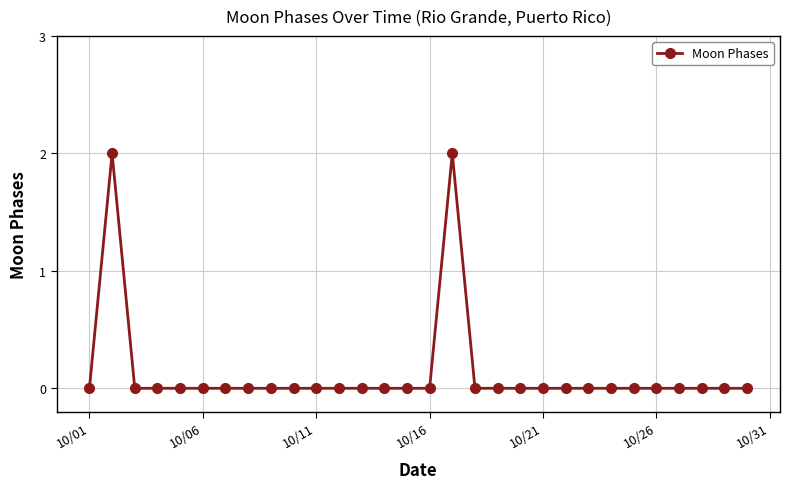

Reading left to right, what are all the values shown in this chart?

0	2	0	0	0	0	0	0	0	0	0	0	0	0	0	0	2	0	0	0	0	0	0	0	0	0	0	0	0	0